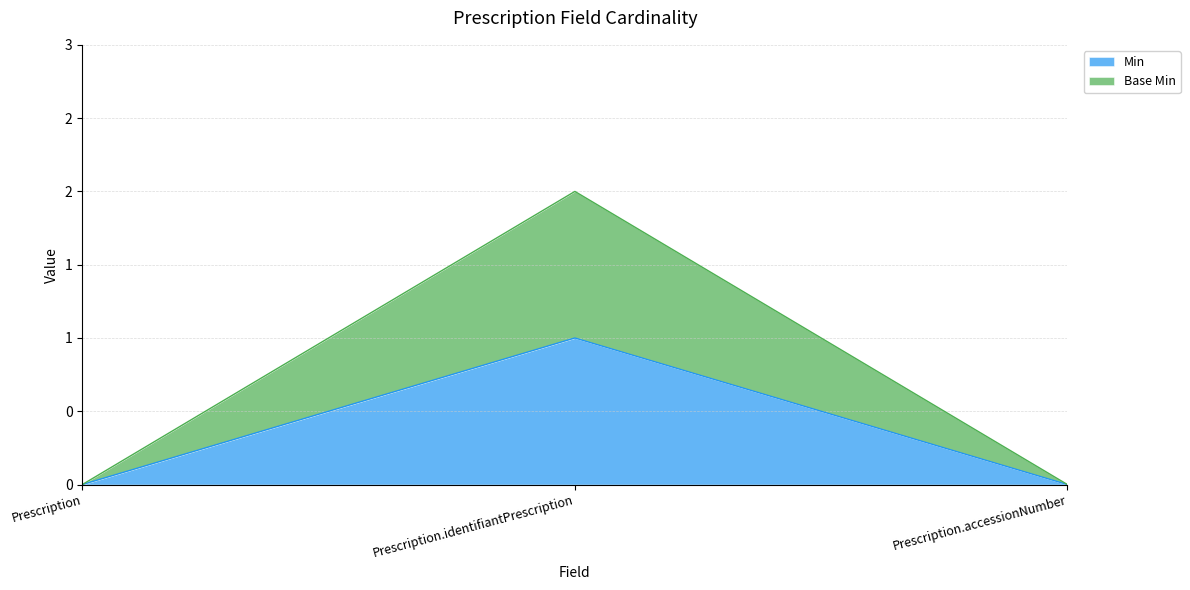

Count the Min values in the range 0 to 1.

3